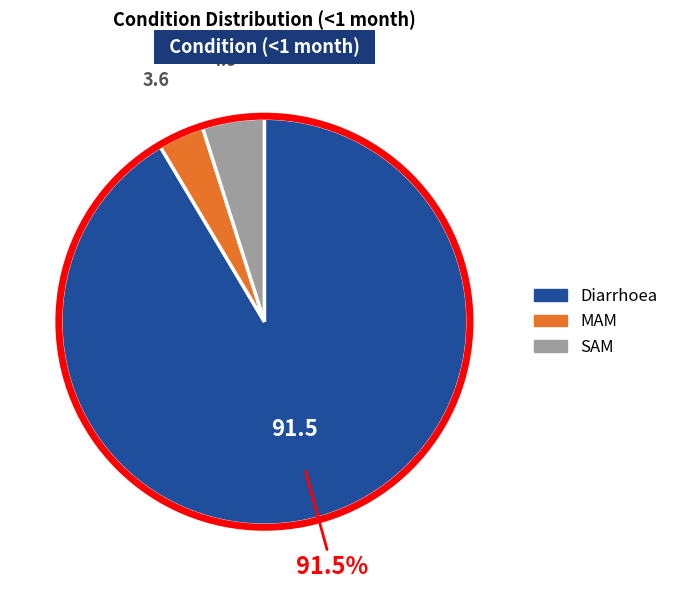

How many slices are in this pie chart?

3